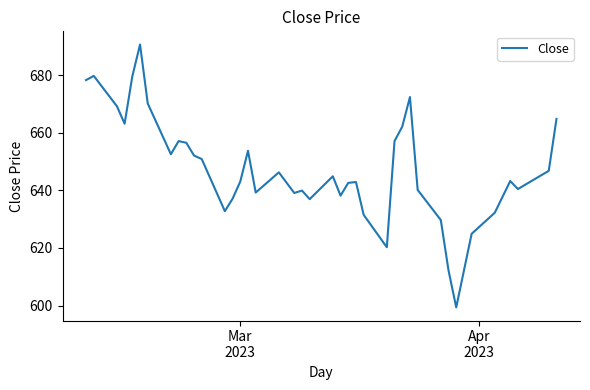

What is the greatest value displayed?

690.6